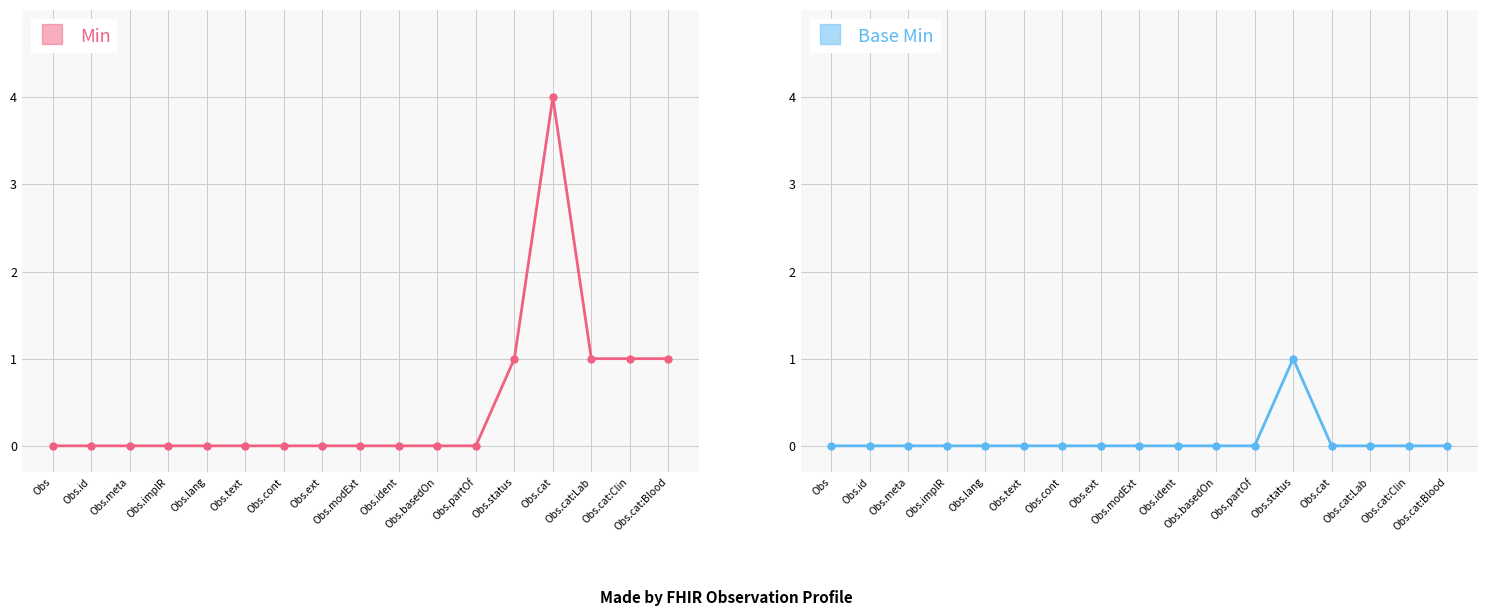

True or false: Min and Base Min intersect in this chart.

False